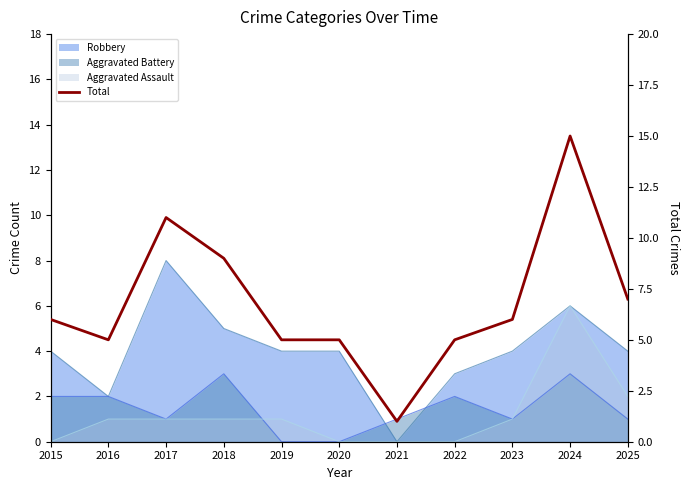

True or false: the data shows 15 at 2024.

True